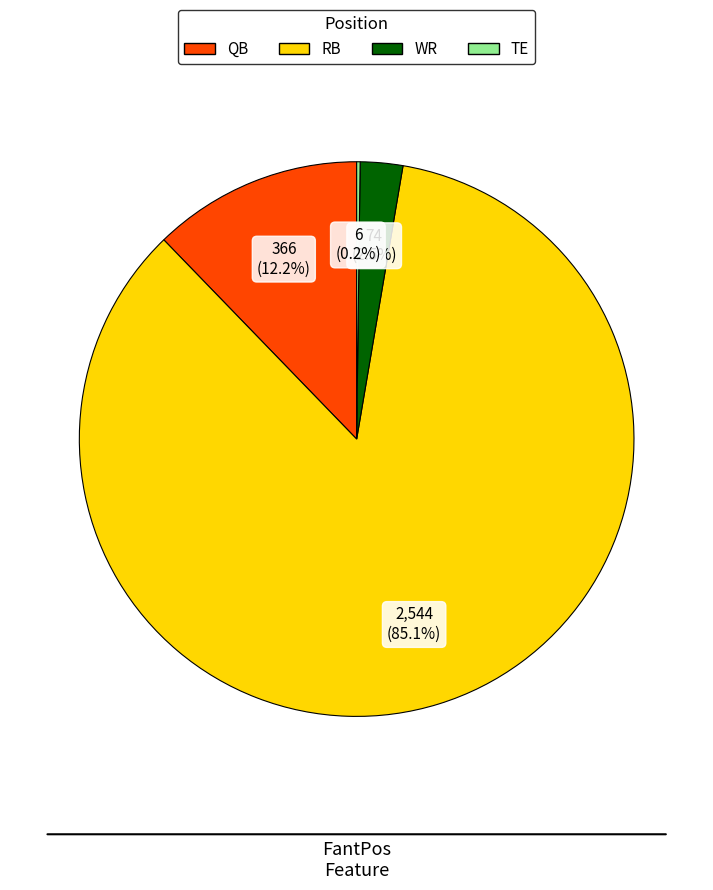

To the nearest percent, what percentage of the pie is RB?

85%